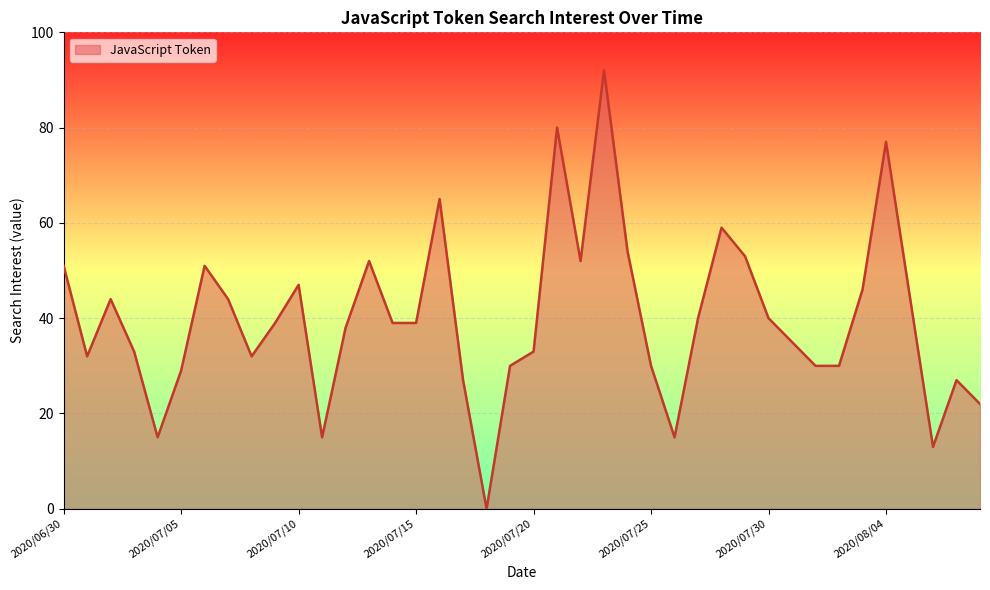

Count the number of values greater than 39.

18